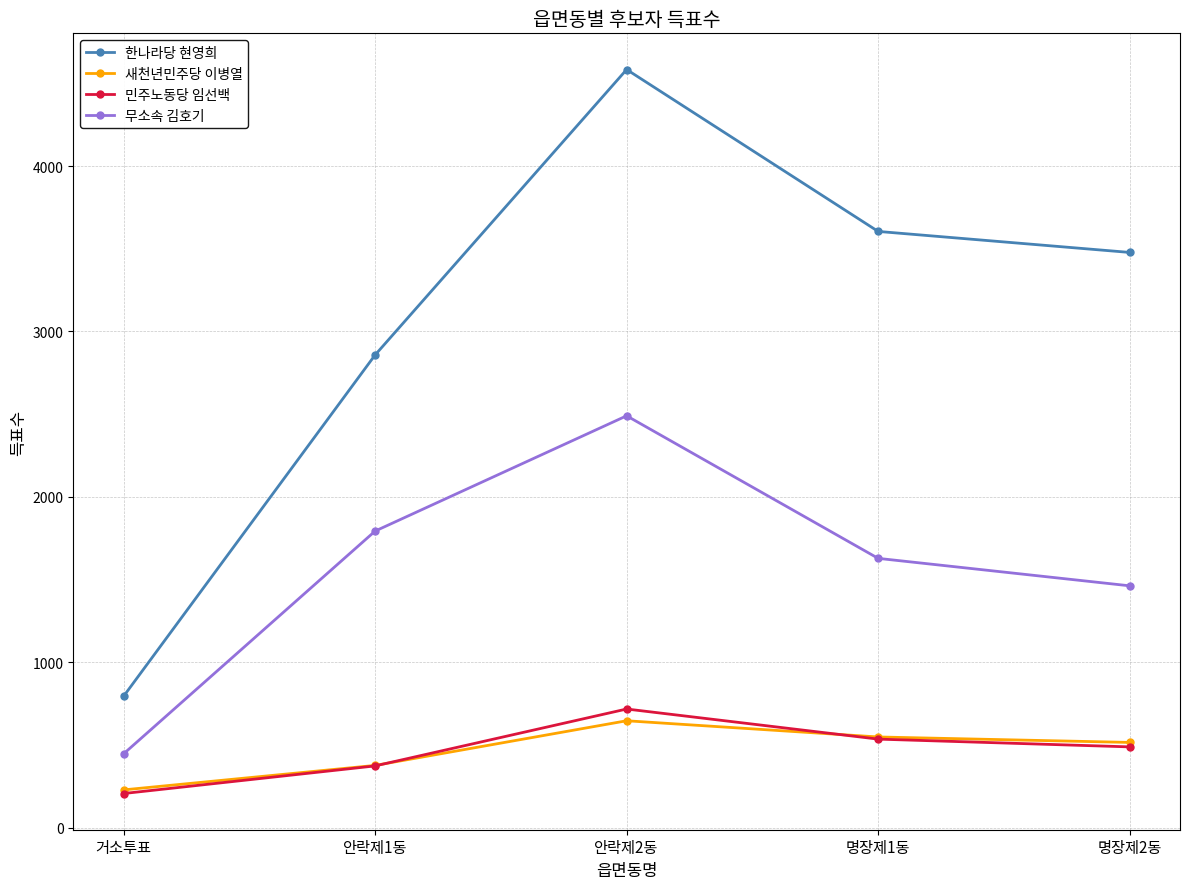

Is it true that 한나라당 현영희 equals 2516 at 명장제1동?

False